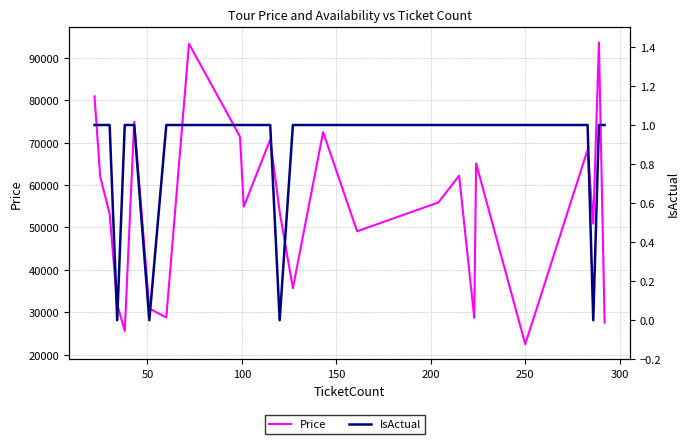

How many lines are shown in the chart?

2